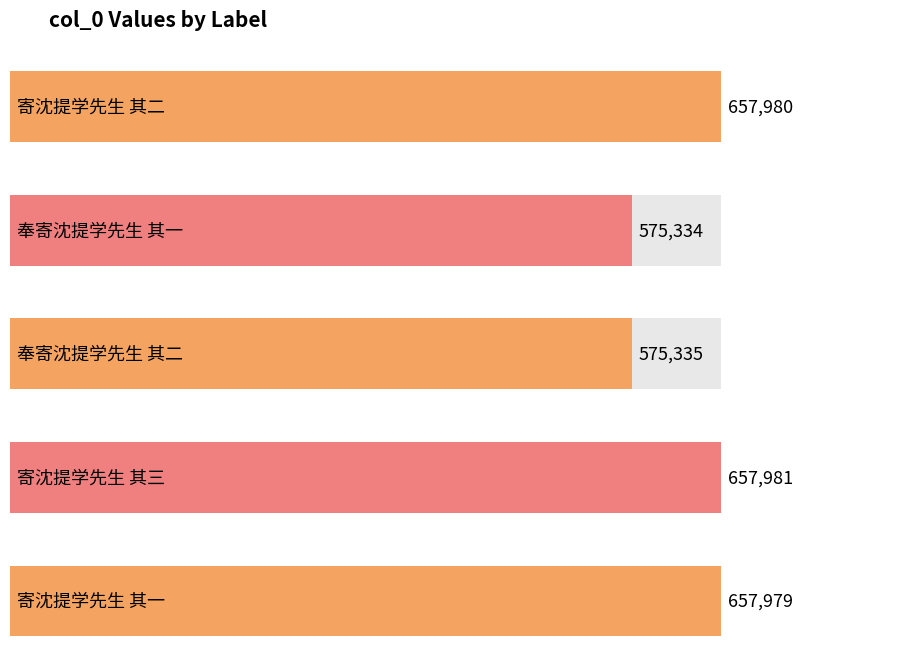

What is the smallest value displayed?

575334